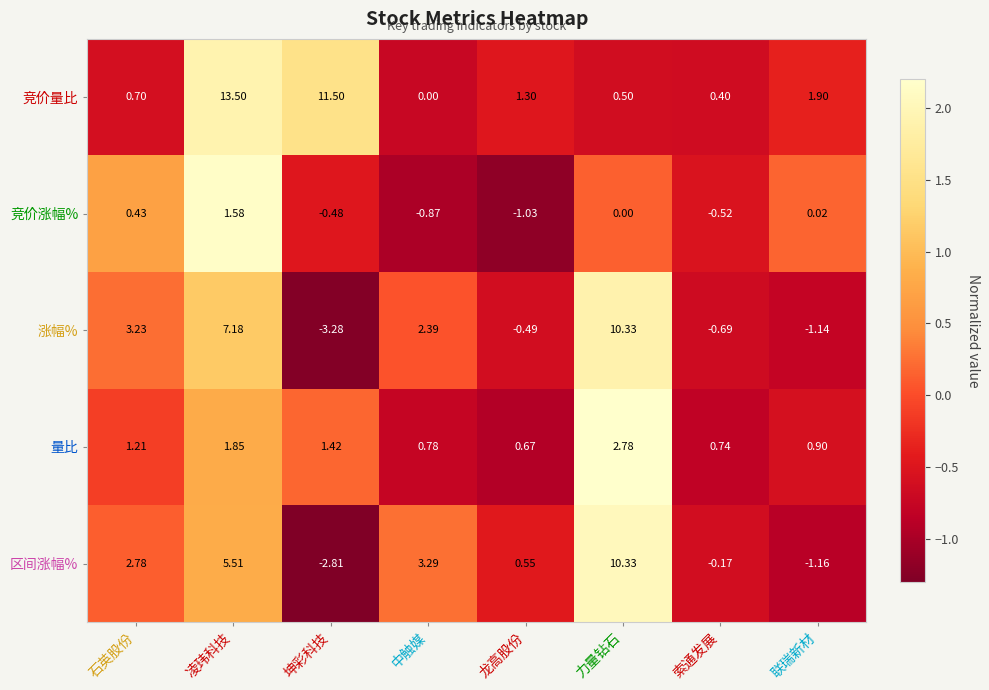

Where does the 竞价涨幅% series first go above 0?

石英股份